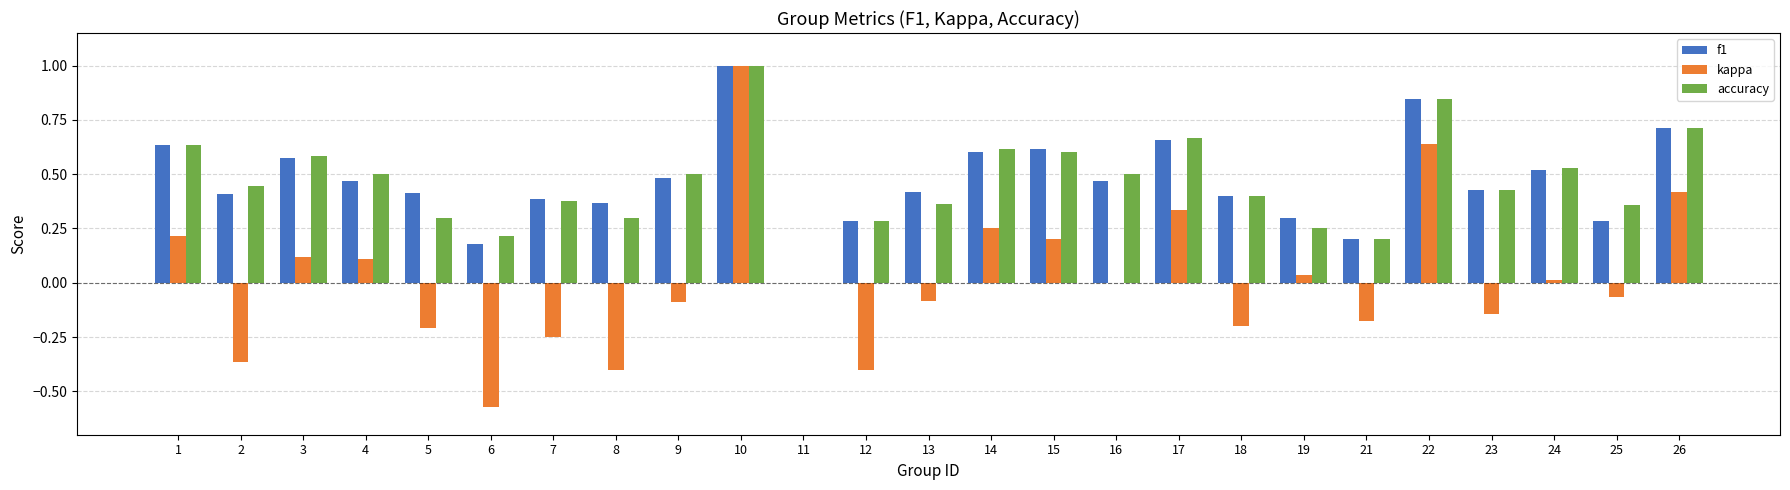

The accuracy series shows 0.1 at 21. True or false?

False